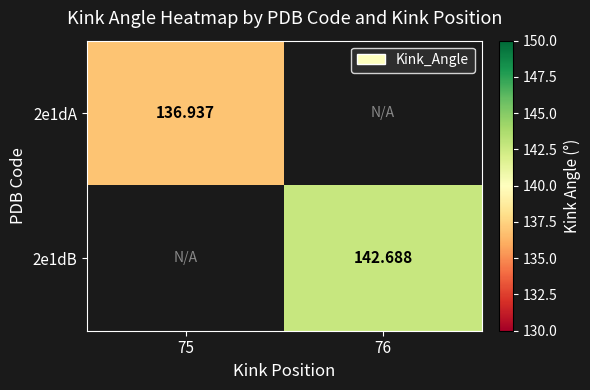

How many categories are shown in the chart?

2